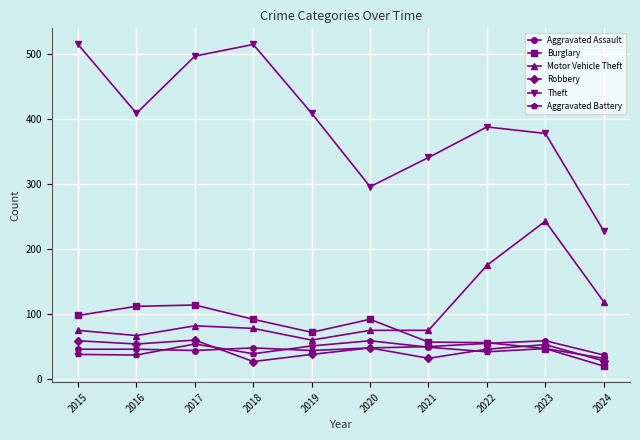

What is the difference between the maximum and minimum values in the Motor Vehicle Theft series?

183